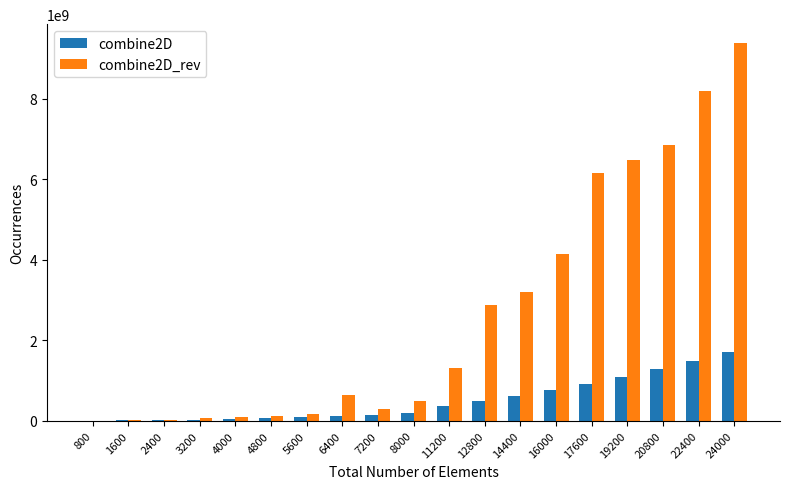

Is the value of combine2D at 17600 greater than the value of combine2D_rev at 11200?

No